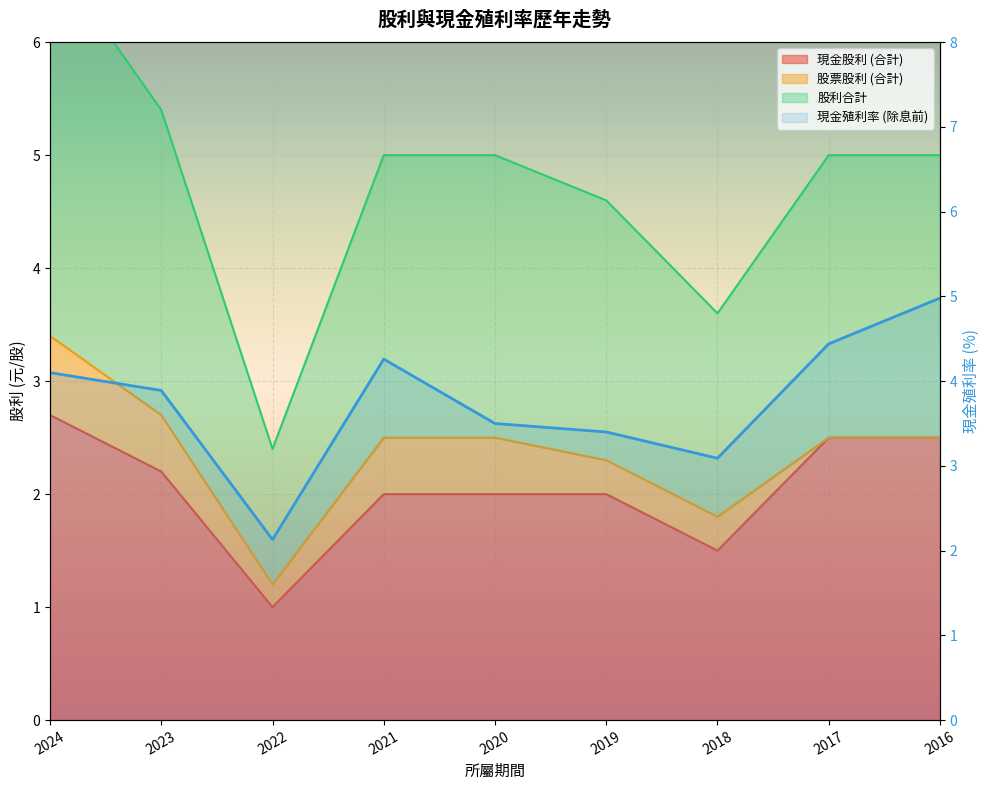

Where is the data nearest to the value 3?

2018